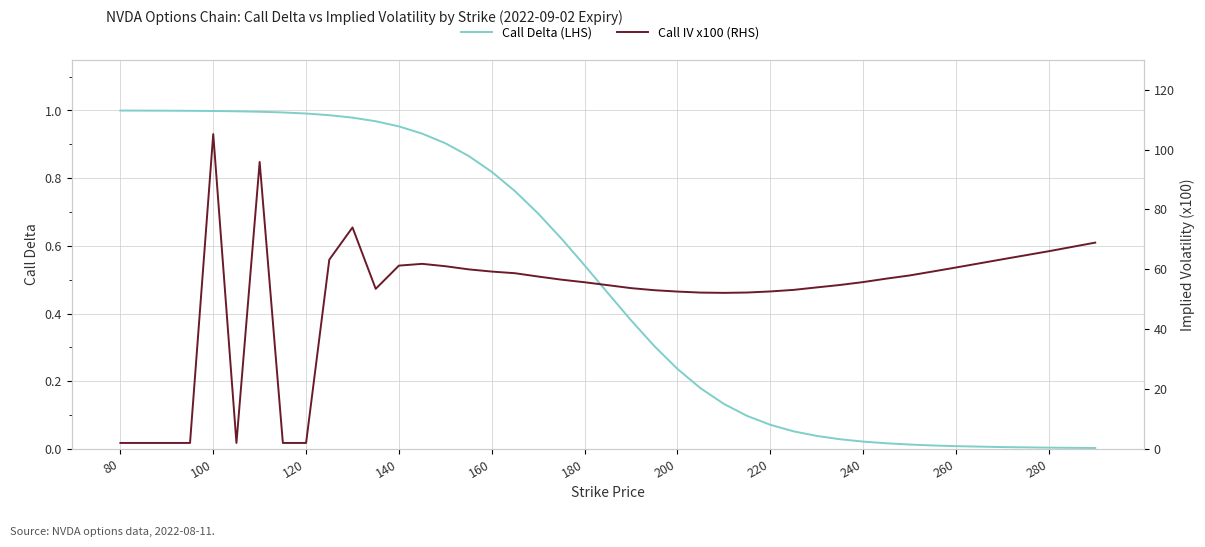

Does the chart have visible grid lines?

Yes